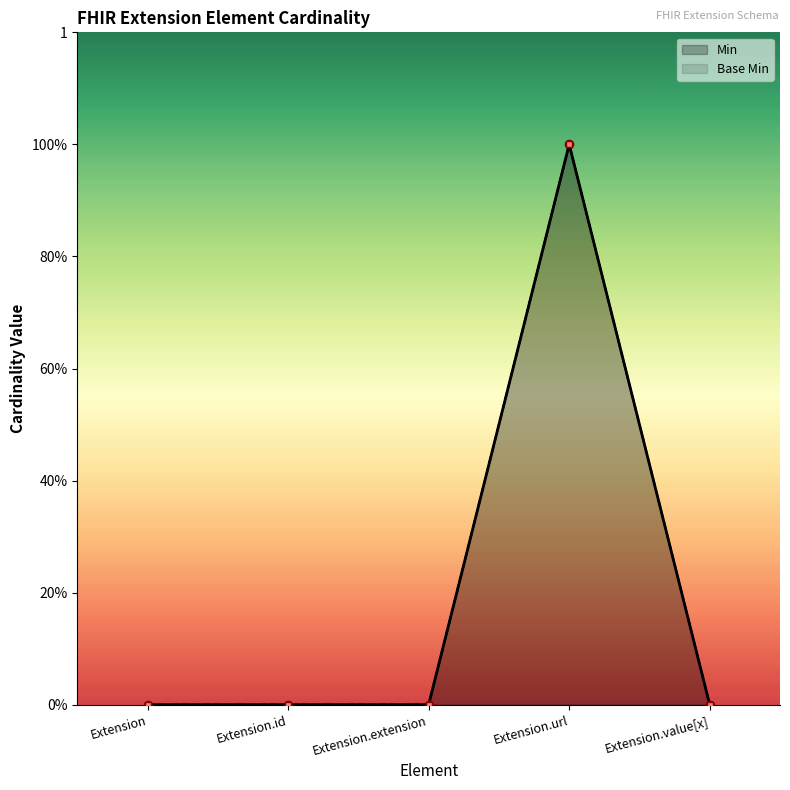

Is it true that Min equals 0 at Extension?

False